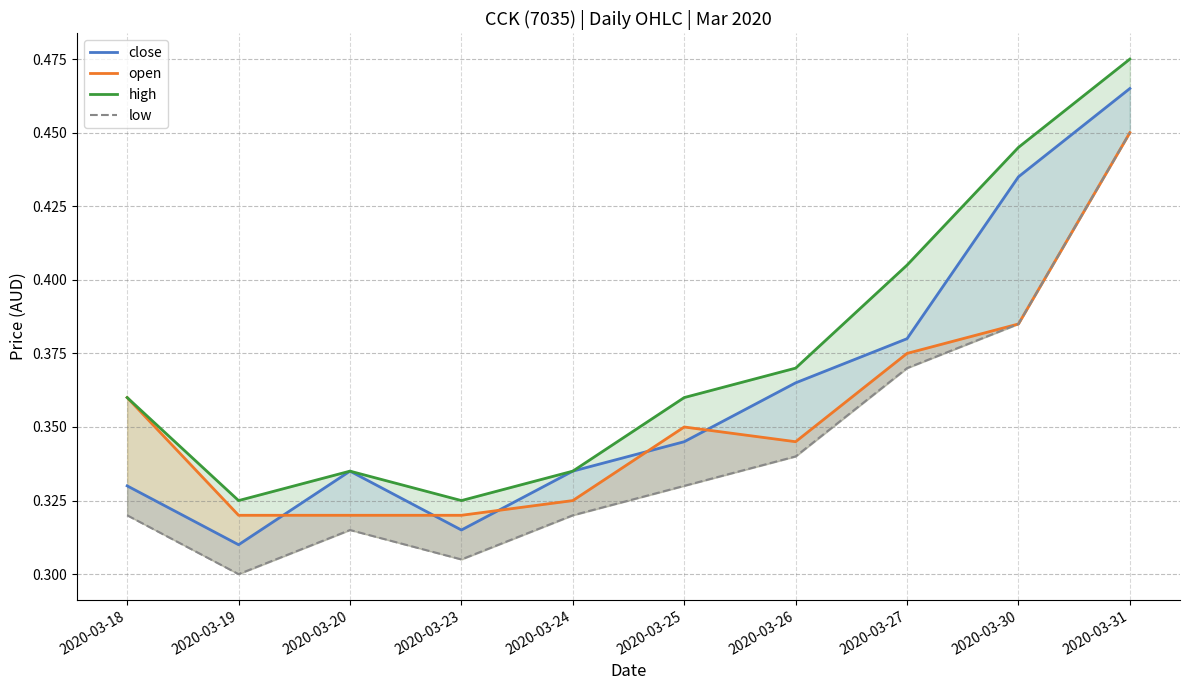

Which series ends up on top after the final intersection of open and close?

close